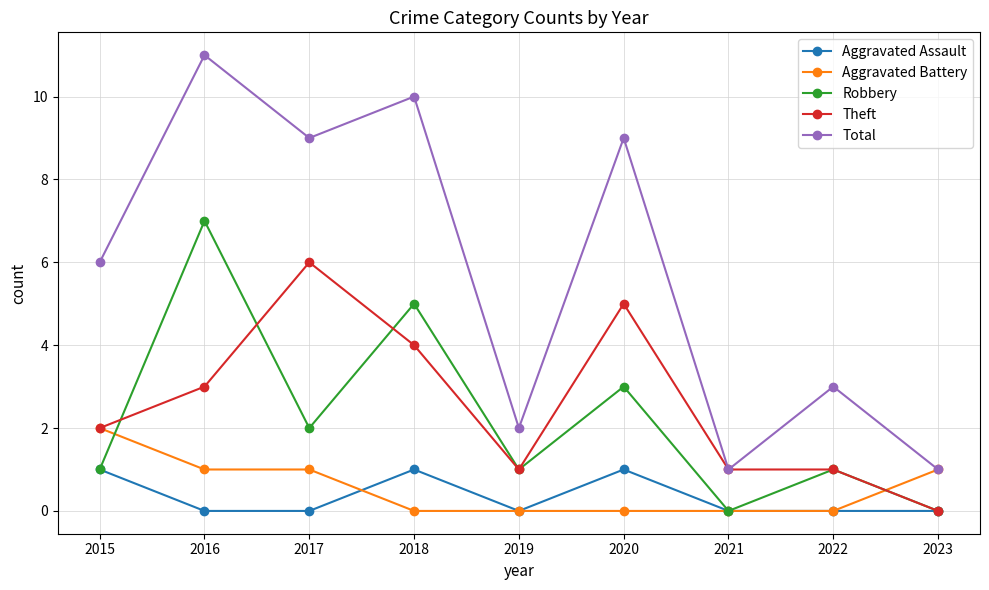

List the series in order of their peak value, lowest first.

Aggravated Assault, Aggravated Battery, Theft, Robbery, Total